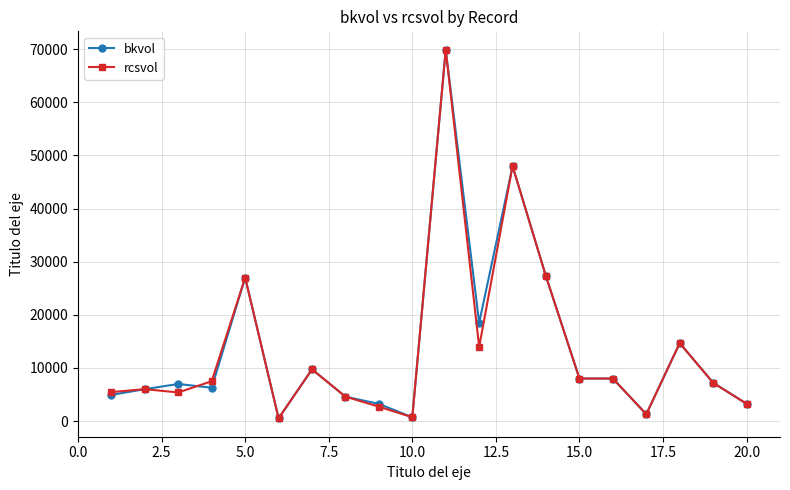

How many lines are shown in the chart?

2